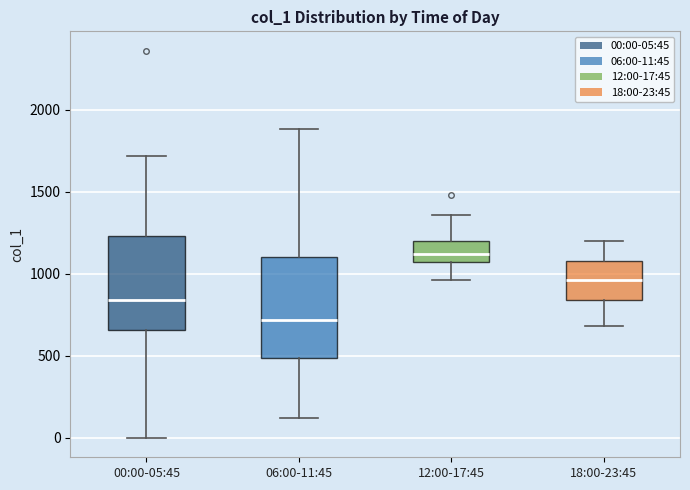

Which box has the lowest median line?

06:00-11:45